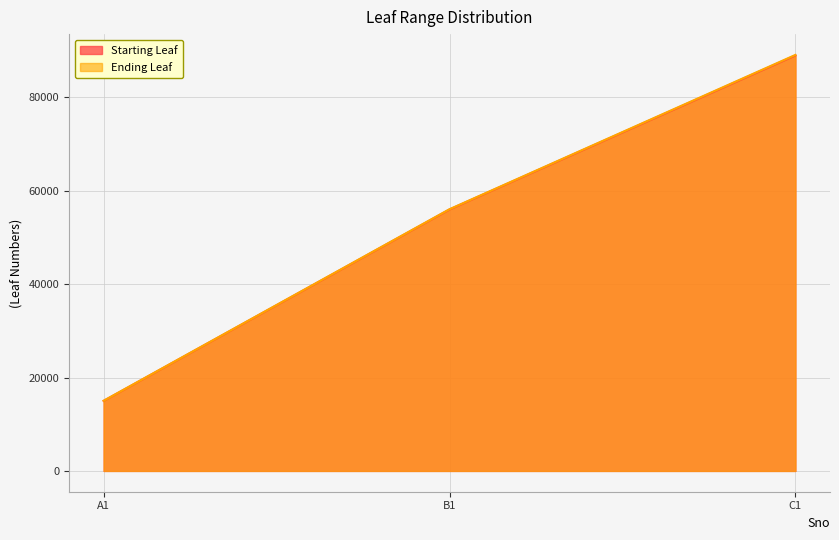

Reading left to right, what are all the values shown in this chart?

Starting Leaf: A1=15001	B1=56001	C1=89001
Ending Leaf: A1=15025	B1=56050	C1=89100